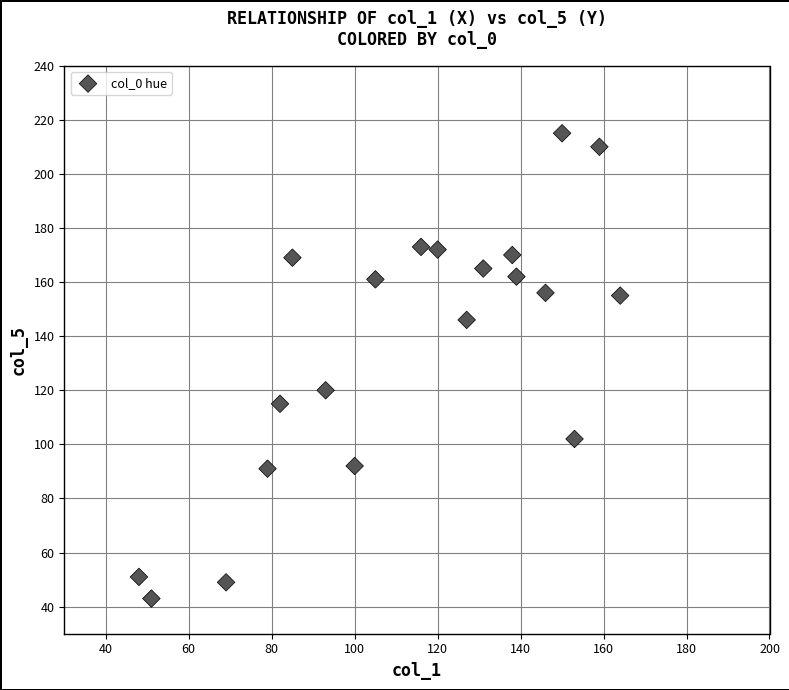

What is the range of X values (max minus min)?

116